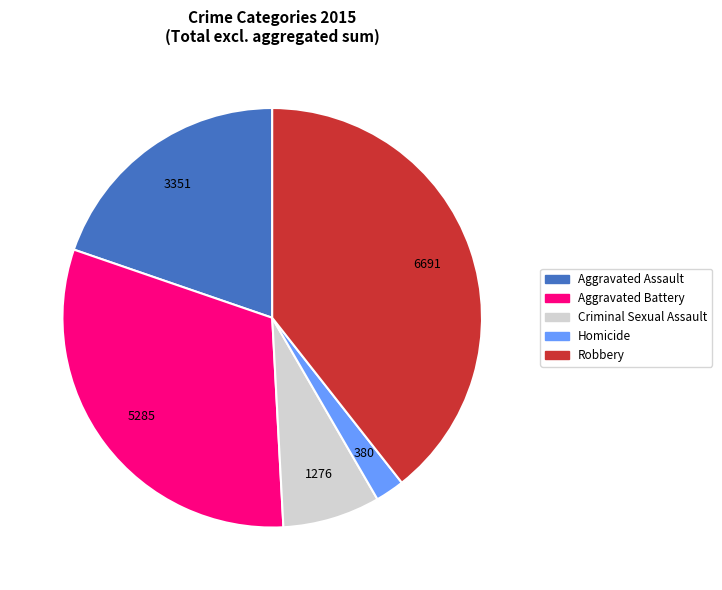

What is the ratio of the value at Homicide to the value at Aggravated Battery?

0.1